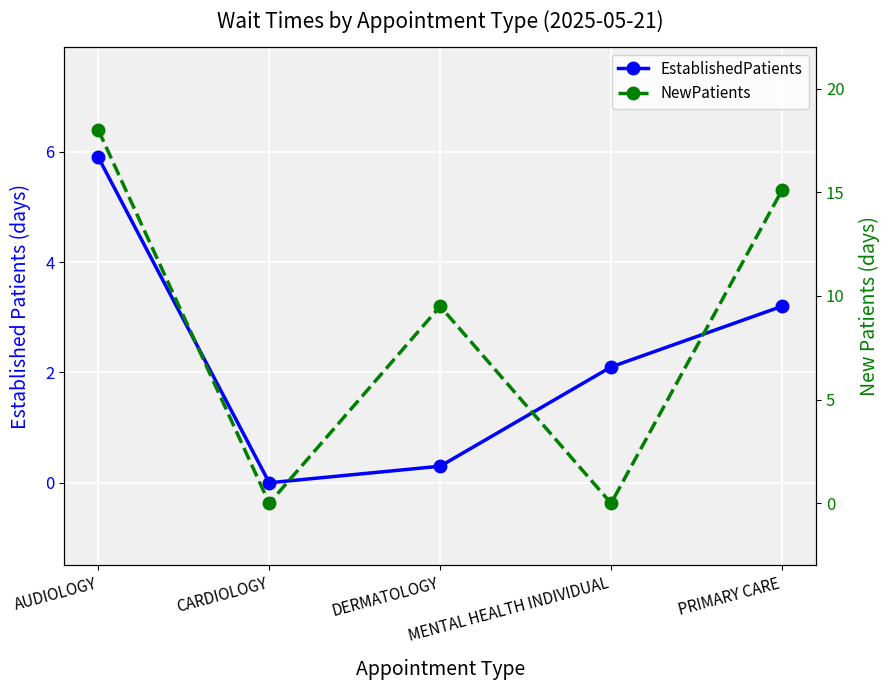

What is the value of the NewPatients point at the 1st from the left?

18.0